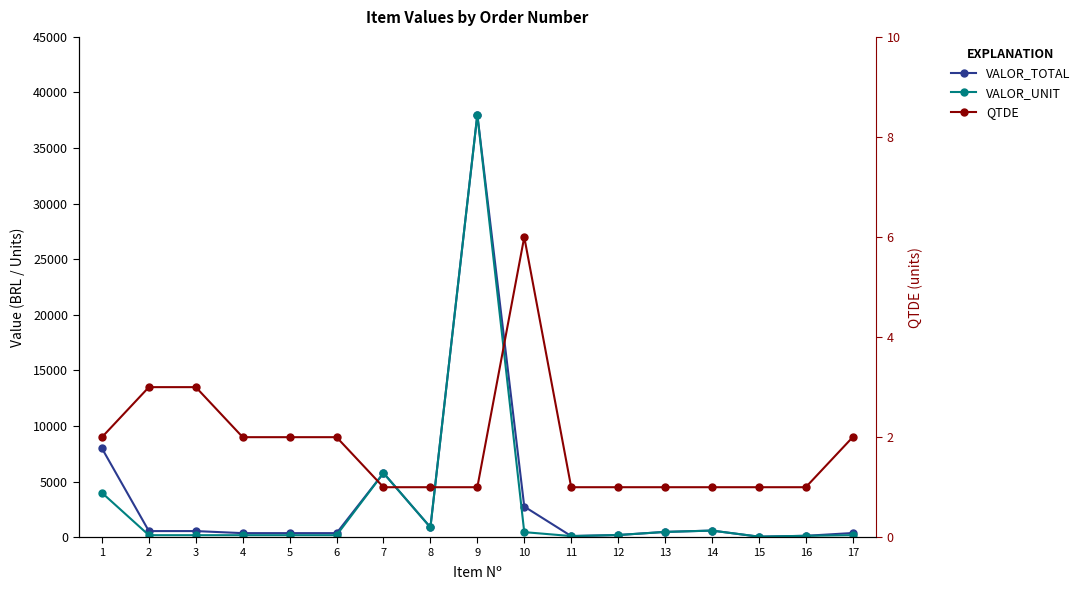

Which category has the highest value in the QTDE series?

10